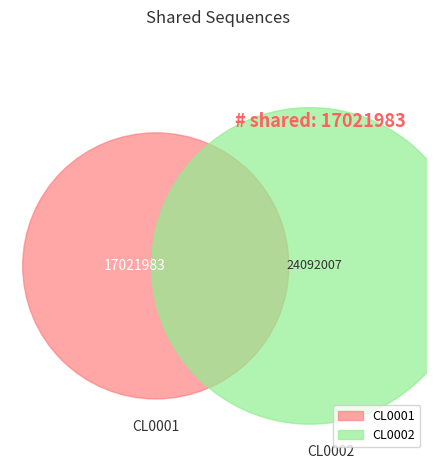

Between CL0001 and CL0002, which is larger?

CL0002